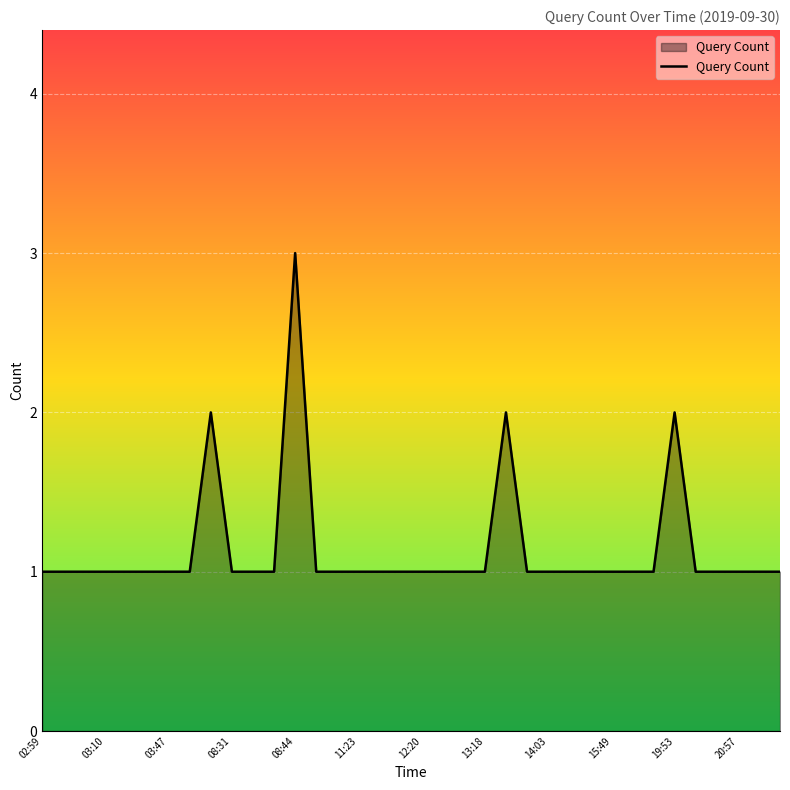

How many lines are shown in the chart?

1